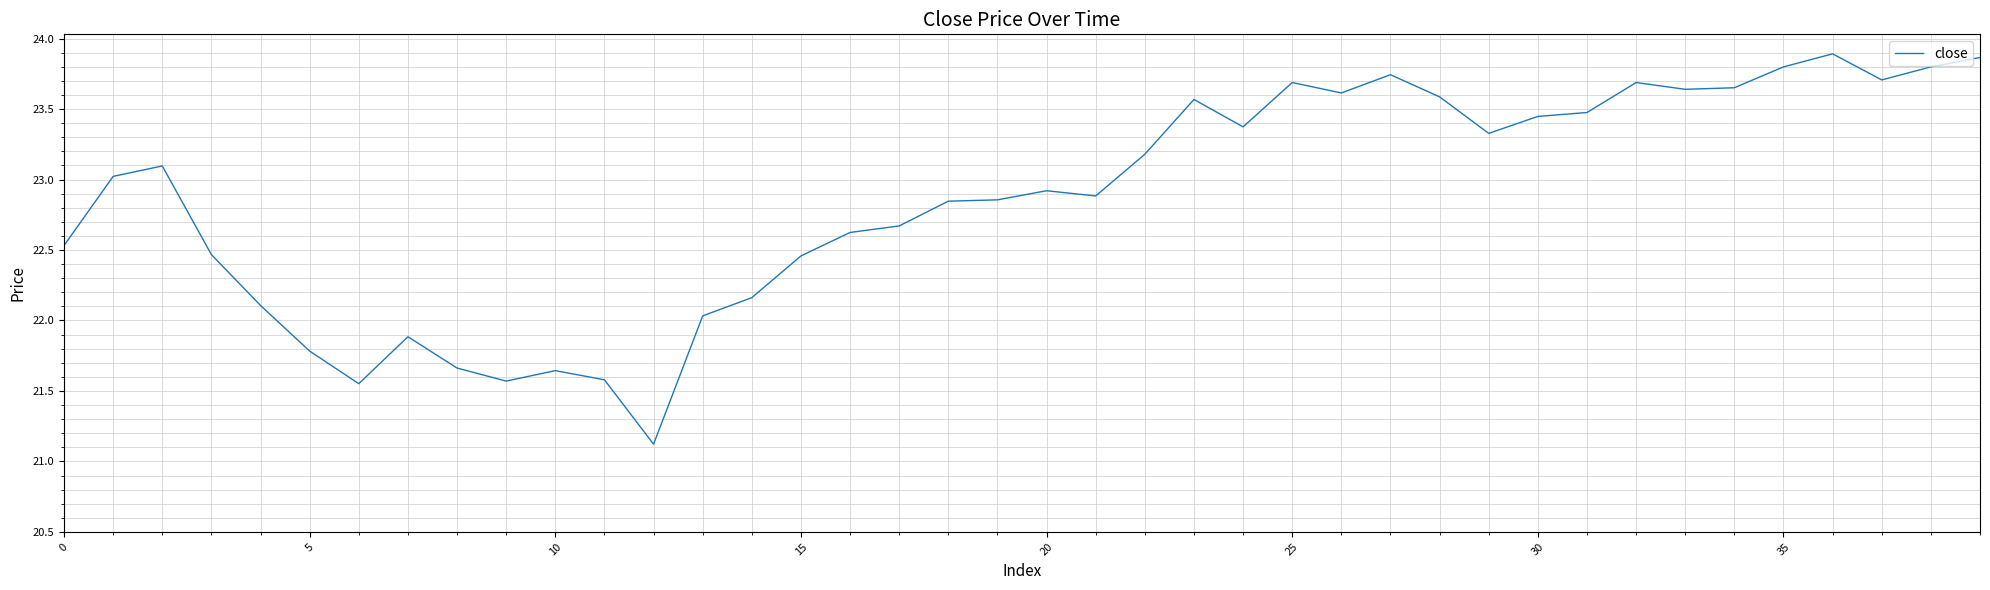

What is the smallest value displayed?

21.1